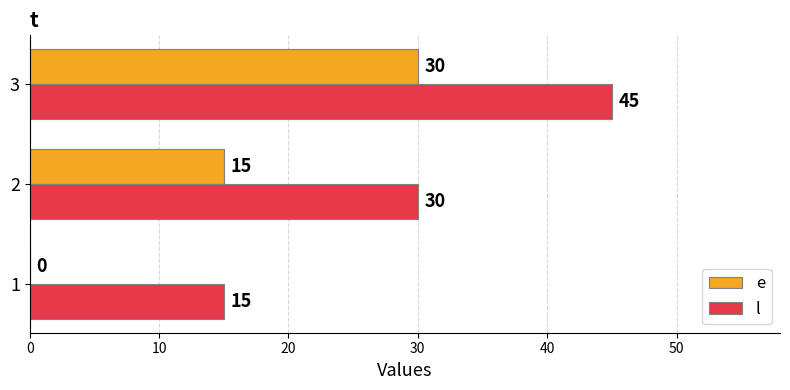

At which category is the sum across all series the highest?

3